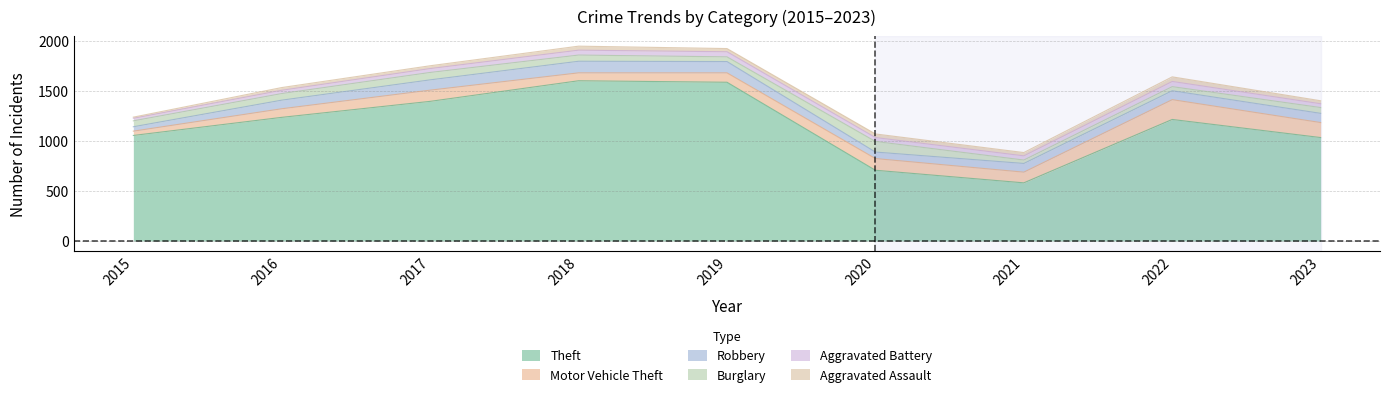

Is it true that Robbery equals 139 at 2016?

False